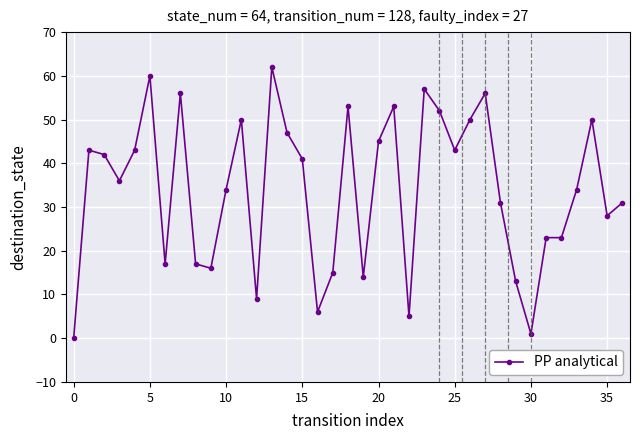

How many values are below 36?

18